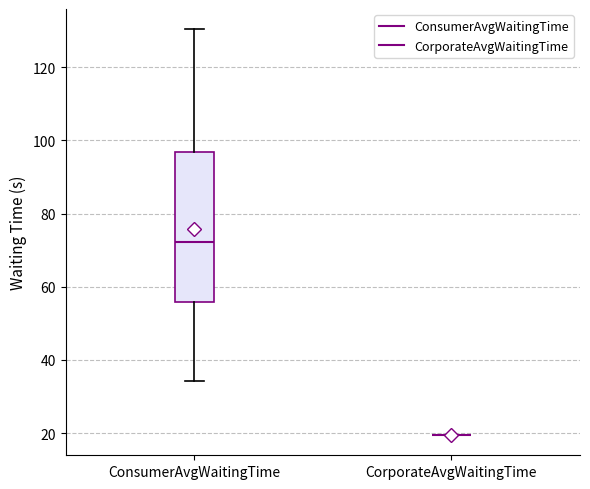

Reading left to right, transcribe this box plot: for each box, give where its median line is, the range the box spans, and where its two whiskers end, as read against the y-axis. The values are not printed on the chart, so give them approximately, as read against the axis.

ConsumerAvgWaitingTime: median 72, box 56 to 96, whiskers 34 to 130
CorporateAvgWaitingTime: box collapsed to a line at 20, whiskers 20 to 20